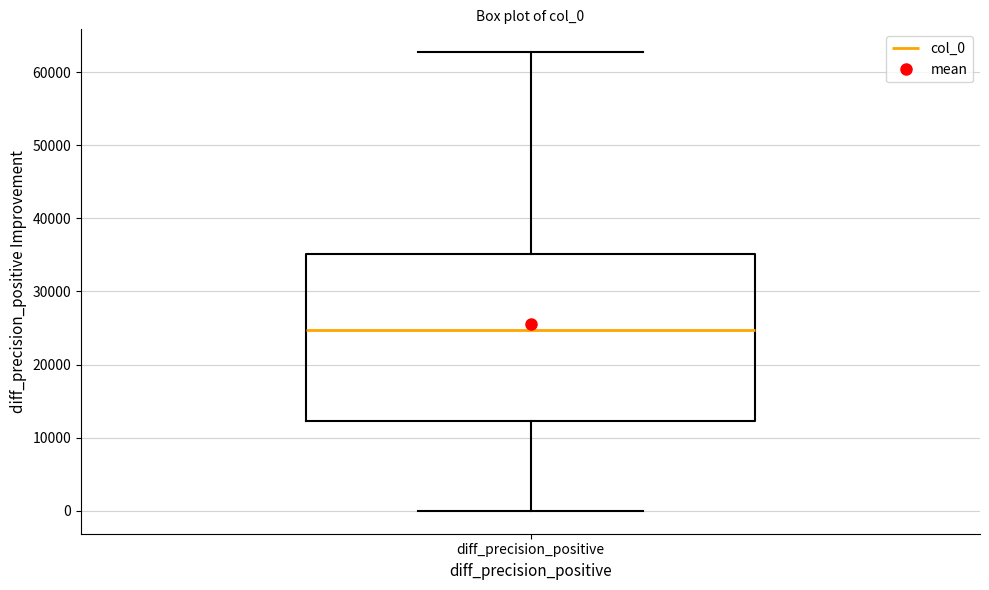

Transcribe this box plot: give where the median line is, the range the box spans, and where the two whiskers end, as read against the y-axis. The values are not printed on the chart, so give them approximately, as read against the axis.

median 25000, box 12000 to 35000, whiskers 0 to 63000